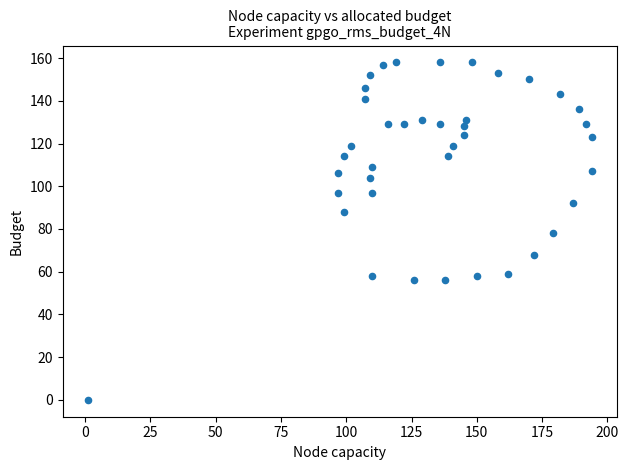

What is the range of X values (max minus min)?

193